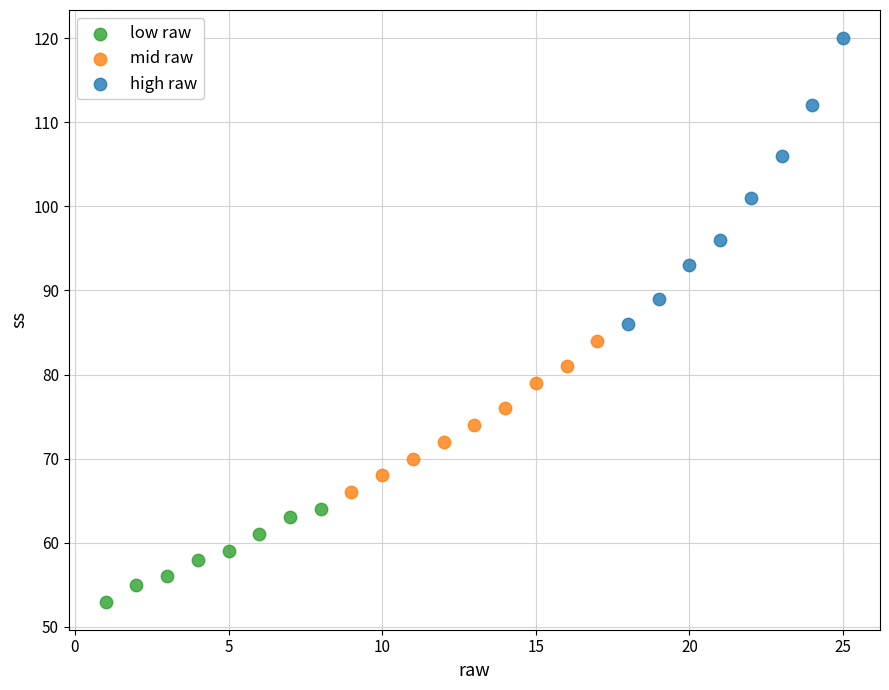

Which series has the largest Y range (max minus min)?

high raw